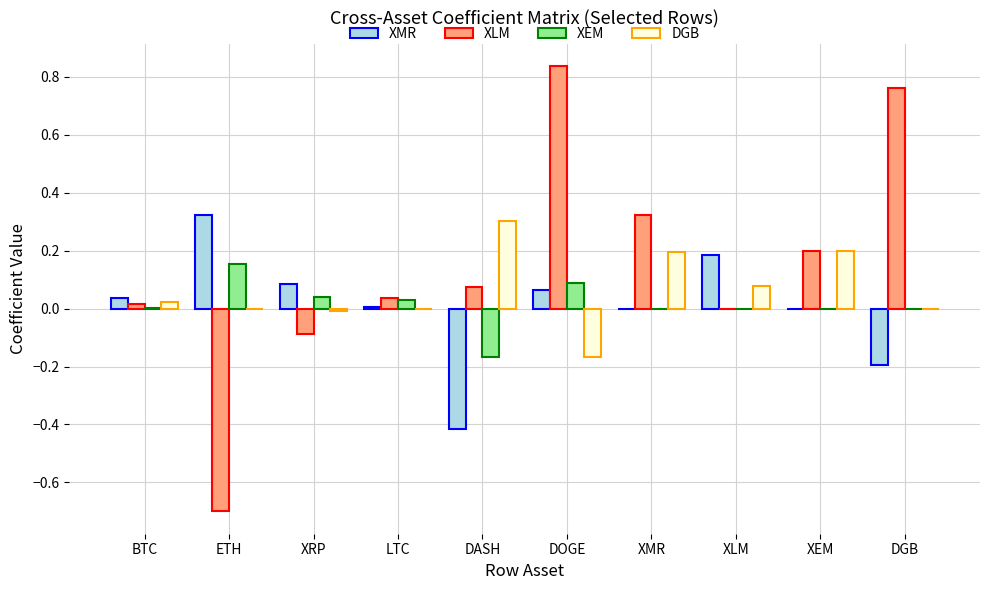

What are all the series names shown in the legend?

XMR, XLM, XEM, DGB